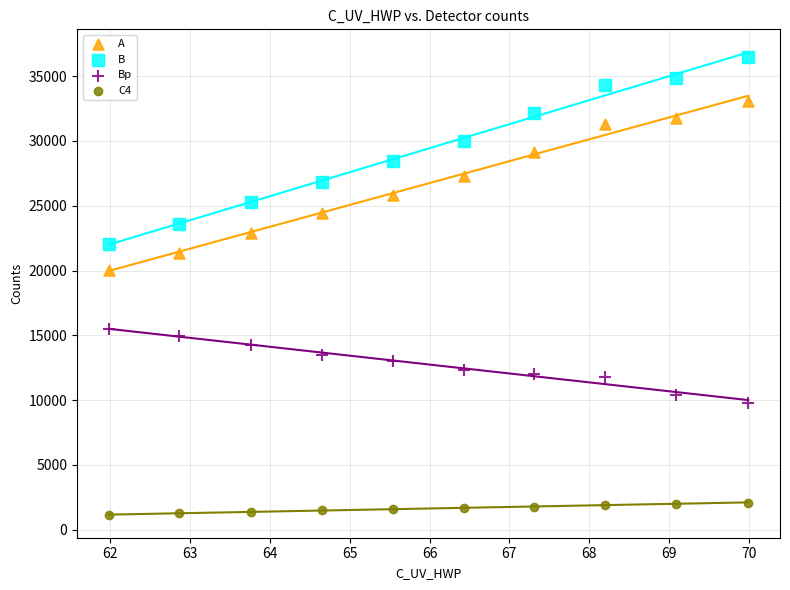

Across all series, what Y value is closest to 18822?

20069.6